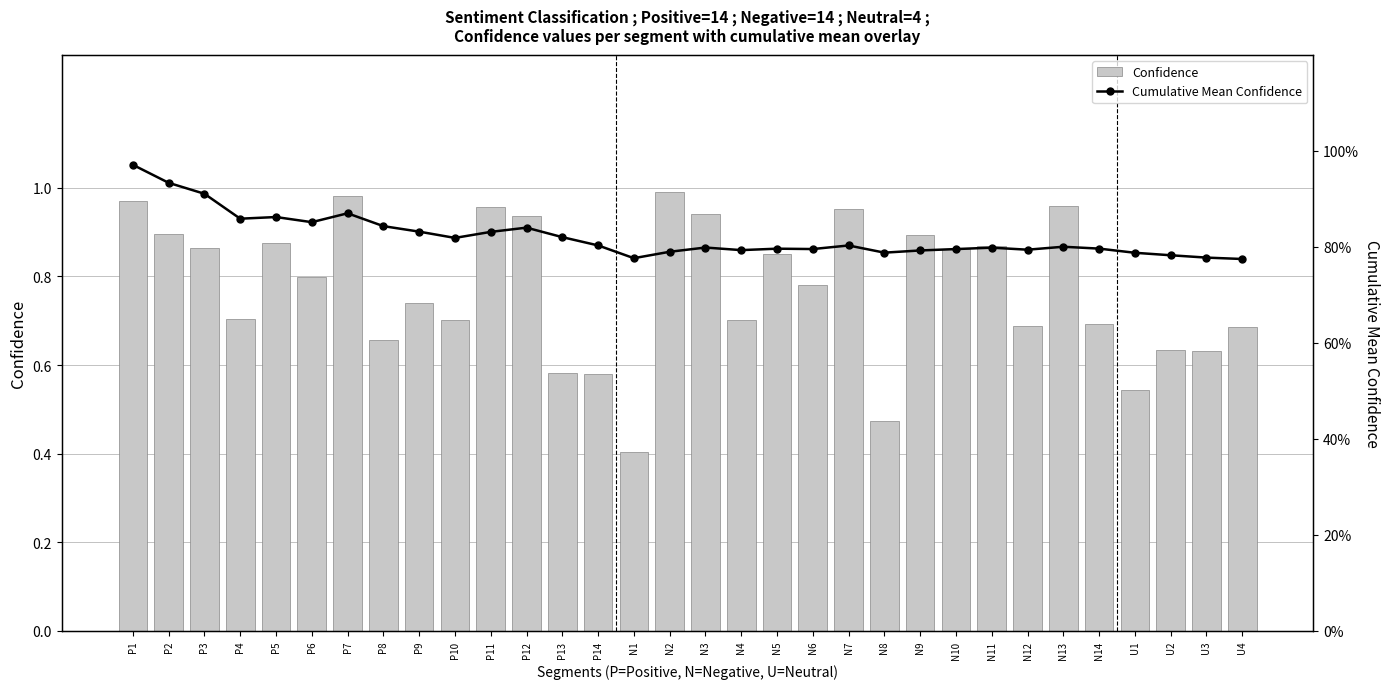

Does the chart contain any negative values?

No